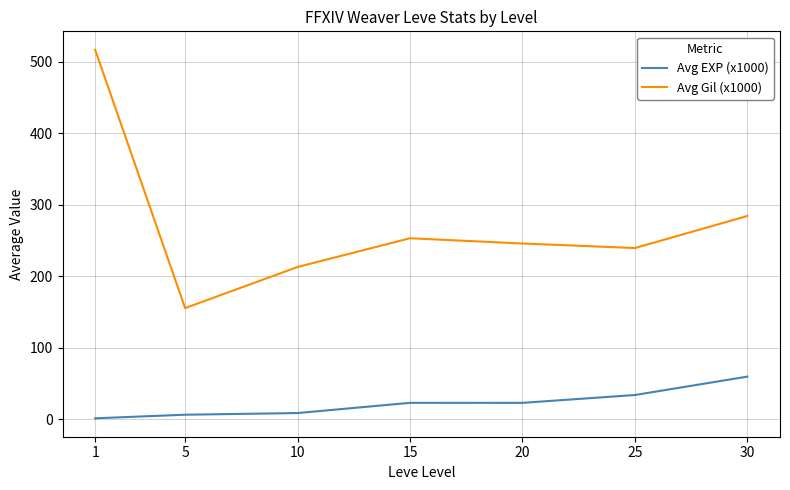

Which series has the largest total across all categories?

Avg Gil (x1000)